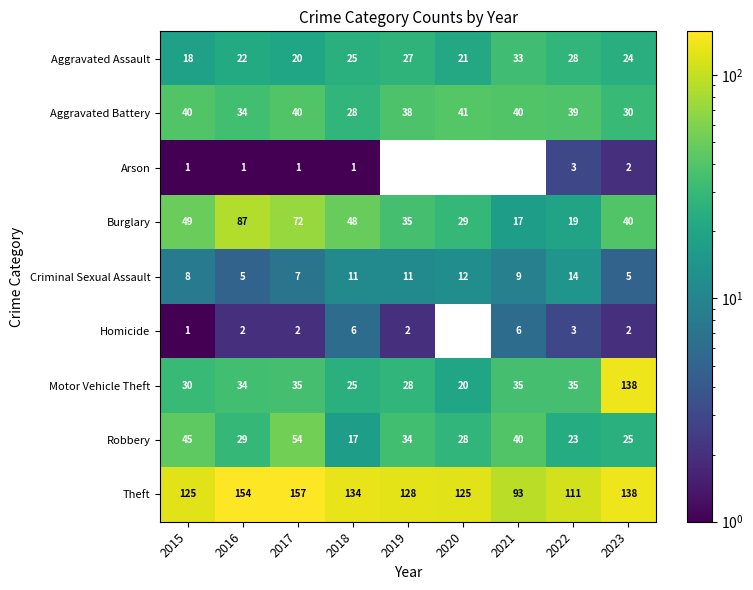

What is the total value across all series at 2018?

295